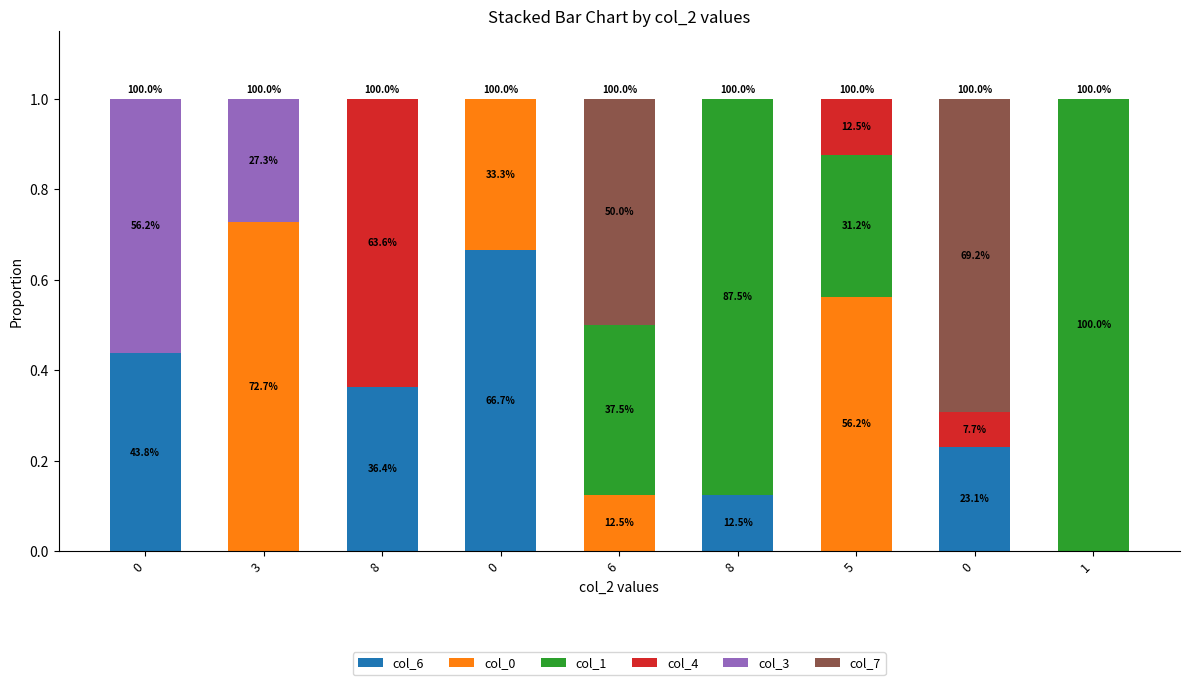

Are the bars horizontal?

No